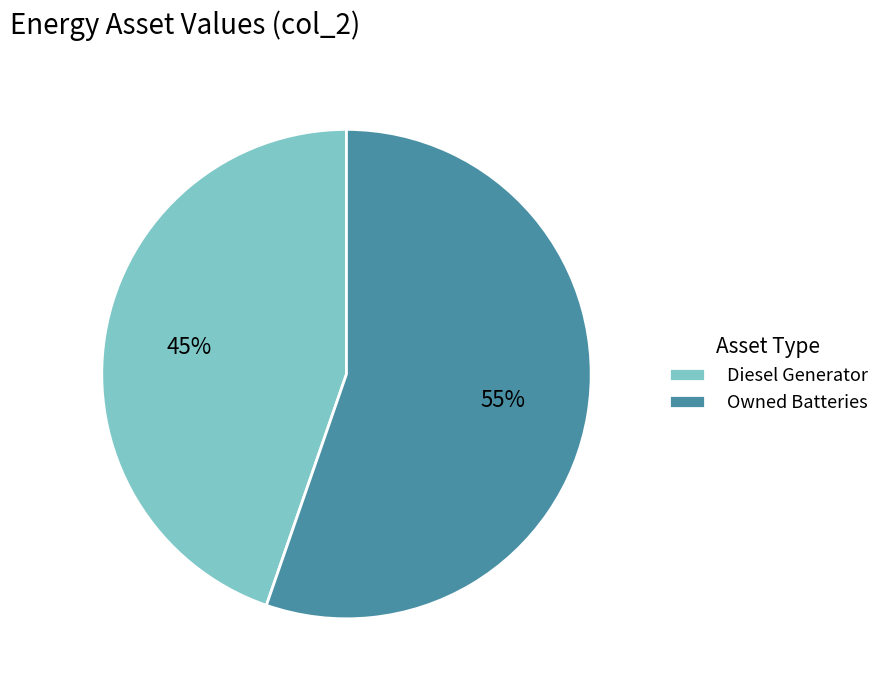

Is there a majority slice in this chart?

Yes